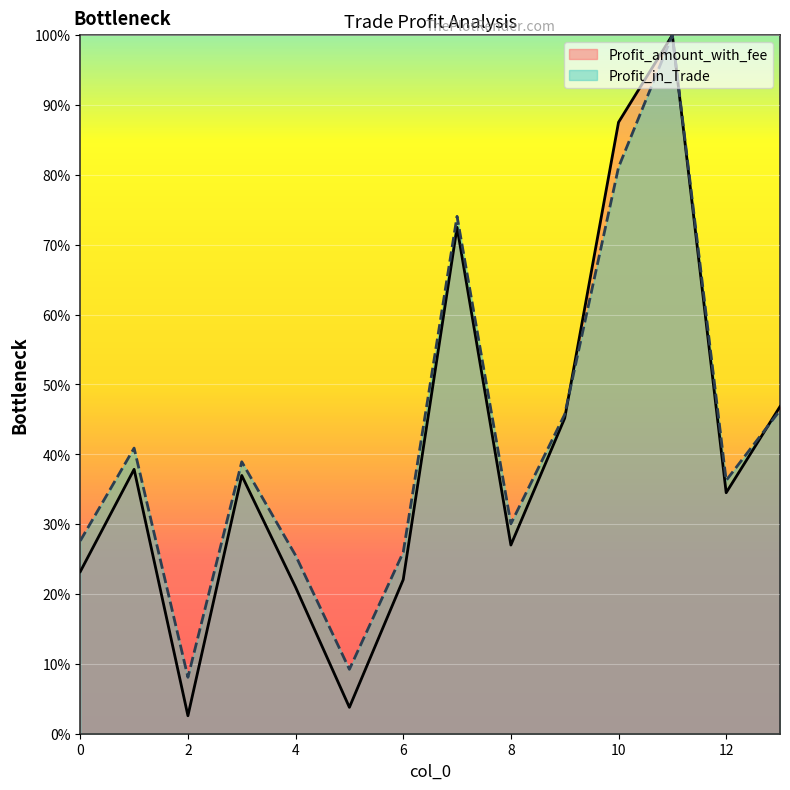

Where do Profit_in_Trade and Profit_amount_with_fee first cross each other?

9 and 10